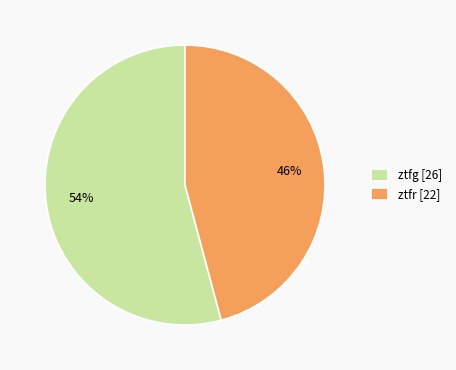

Do ztfr and ztfg together represent more than half of the pie?

Yes